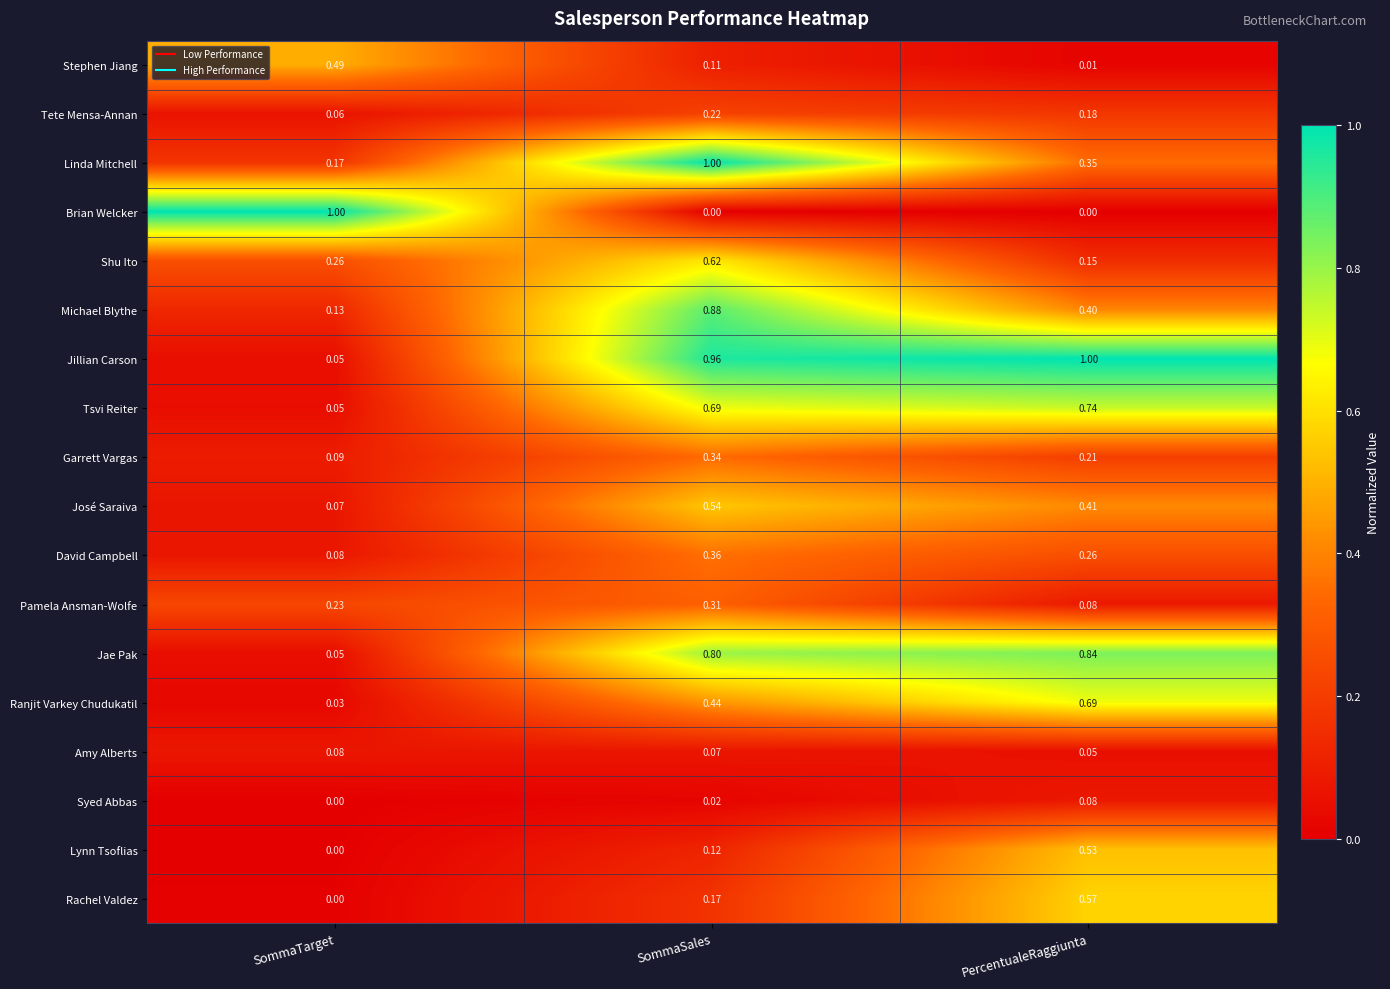

Which series changed the most between SommaTarget and PercentualeRaggiunta?

Brian Welcker